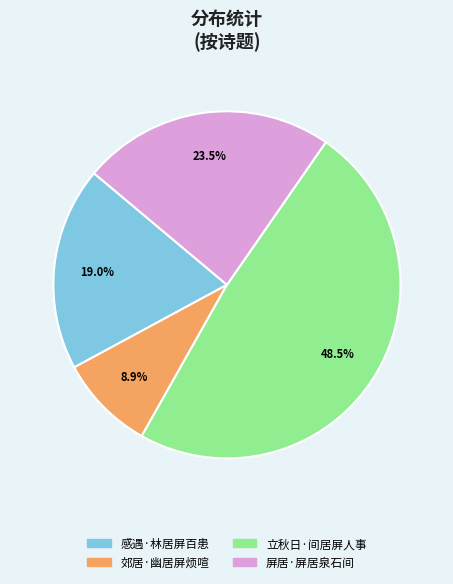

Does 感遇·林居屏百患 account for over 50% of the chart?

No